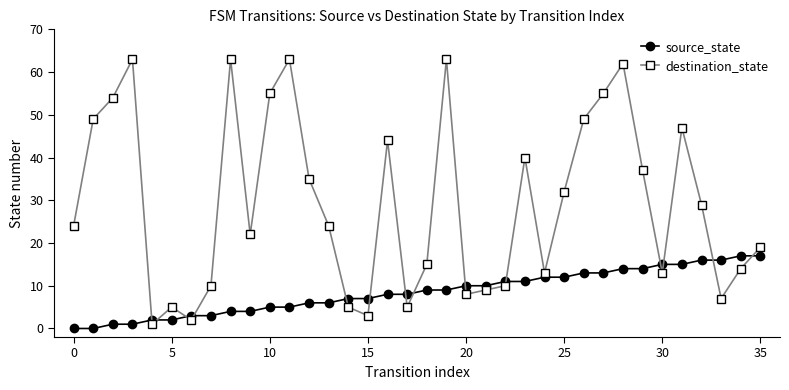

What is the sum of all source_state values?

306